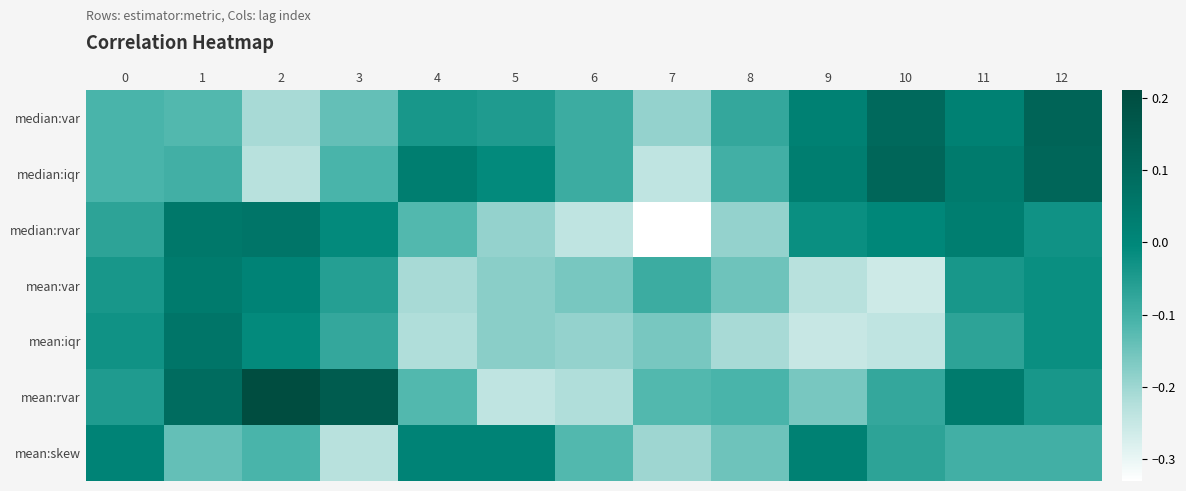

Which series has the widest spread of values?

mean:rvar